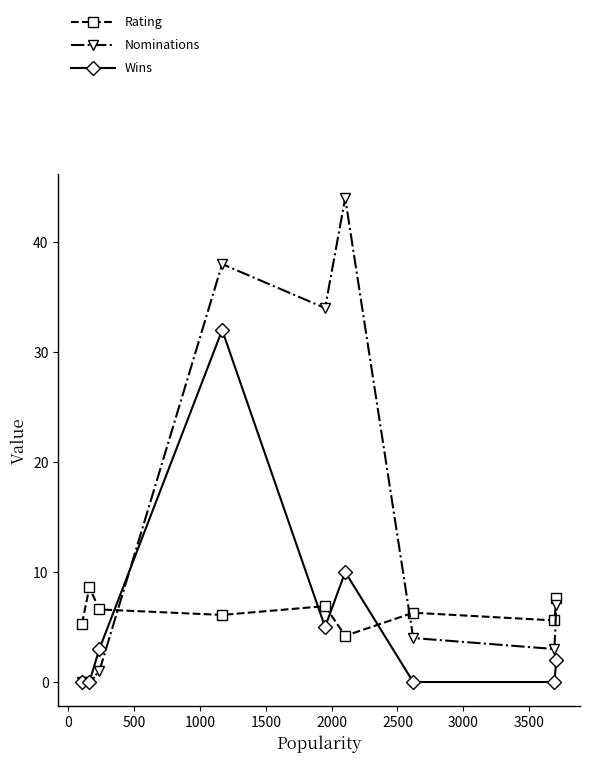

Which series has the widest spread of values?

Nominations